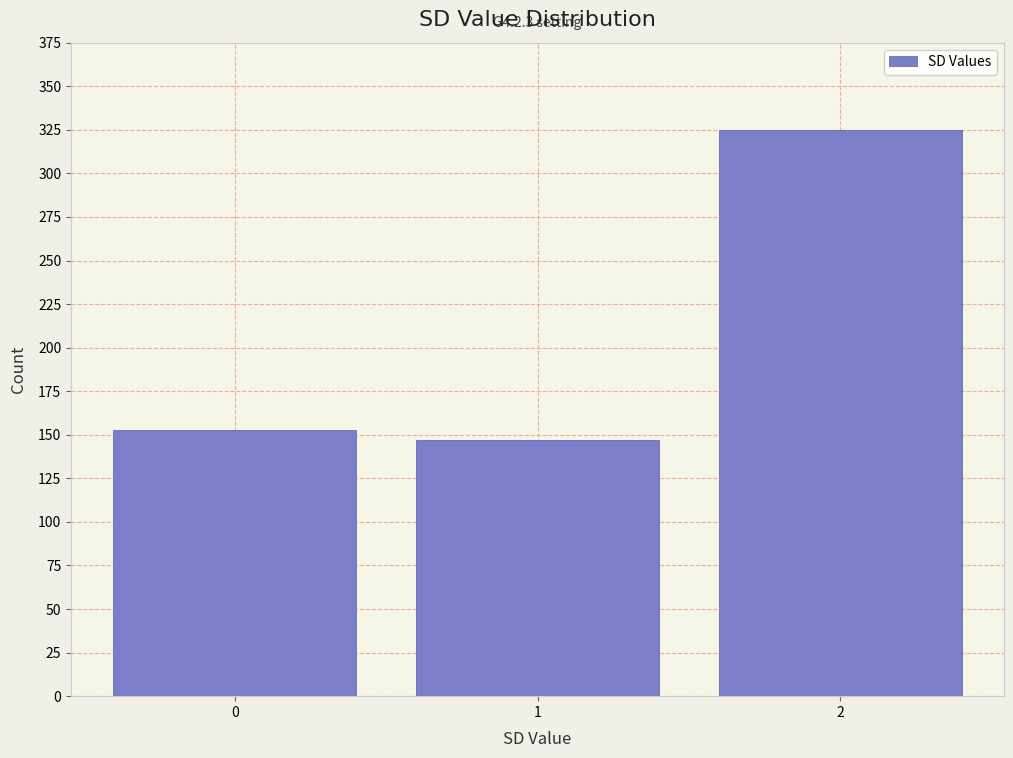

Reading left to right, transcribe all the data shown in this chart.

153	147	325